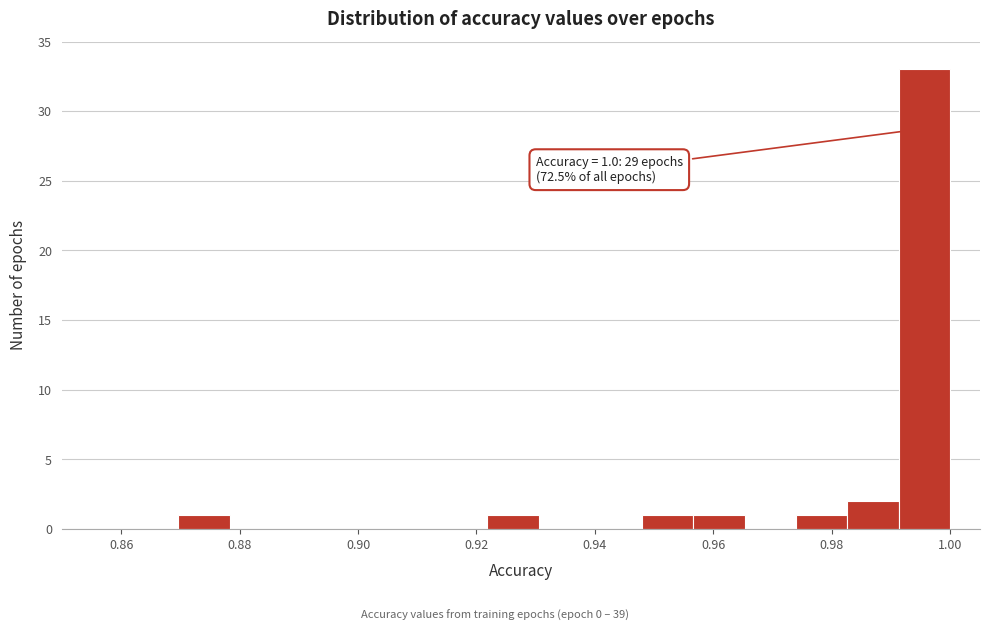

Which range on the x-axis has the tallest bar?

0.992 to 1.000